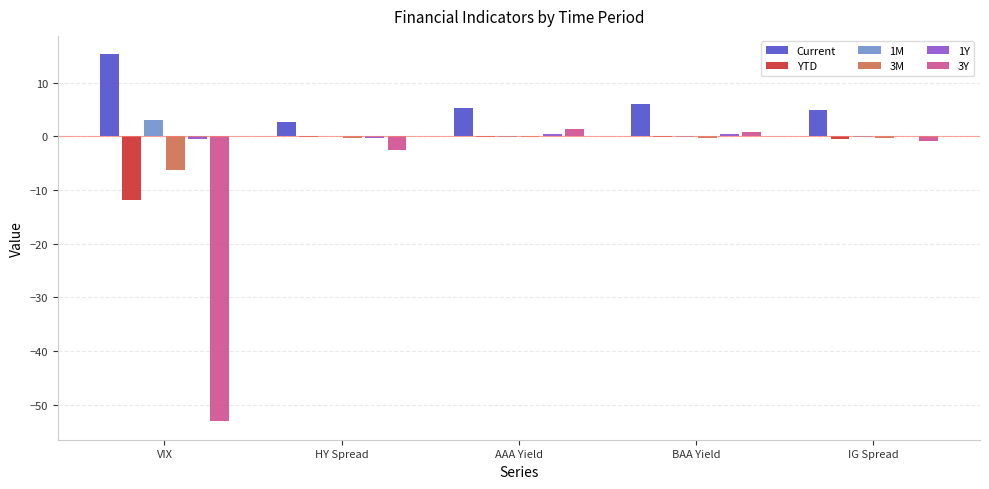

How many groups of bars are there?

5